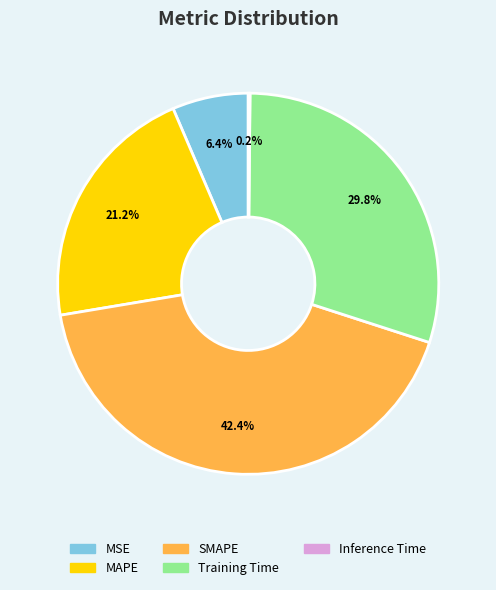

Is there a majority slice in this chart?

No